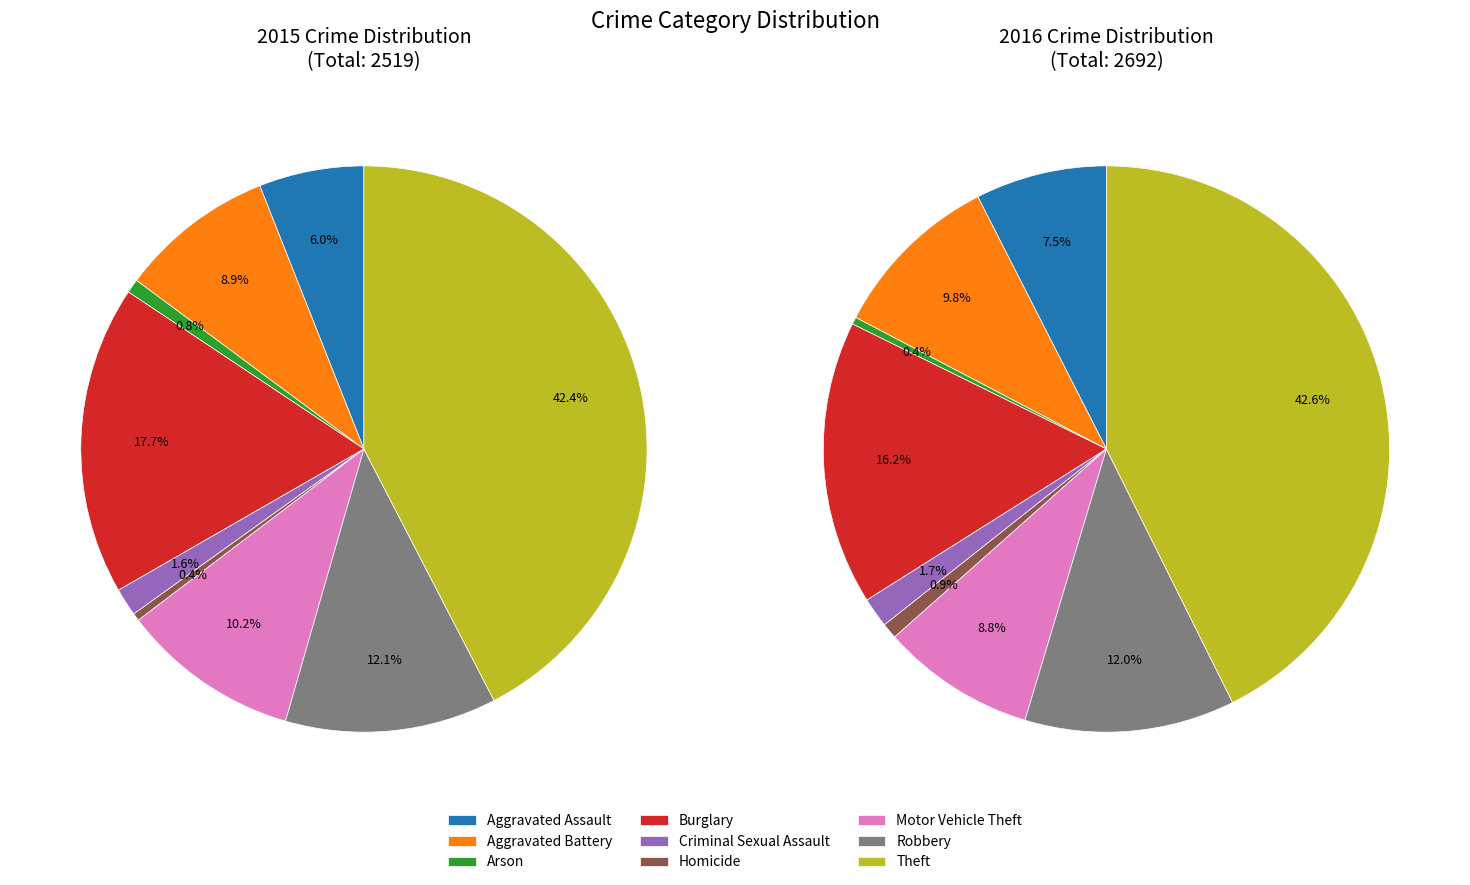

Does any single category account for the majority?

No